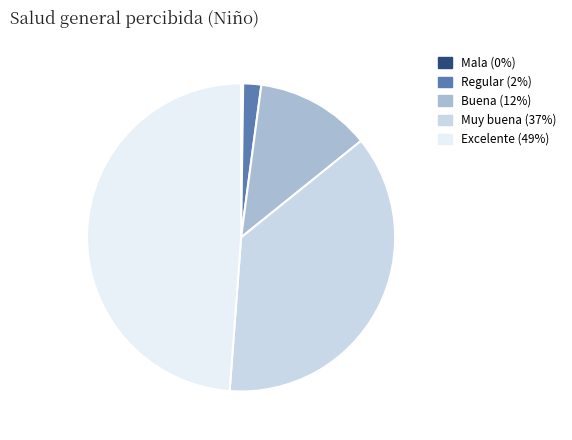

Does Buena account for over 50% of the chart?

No